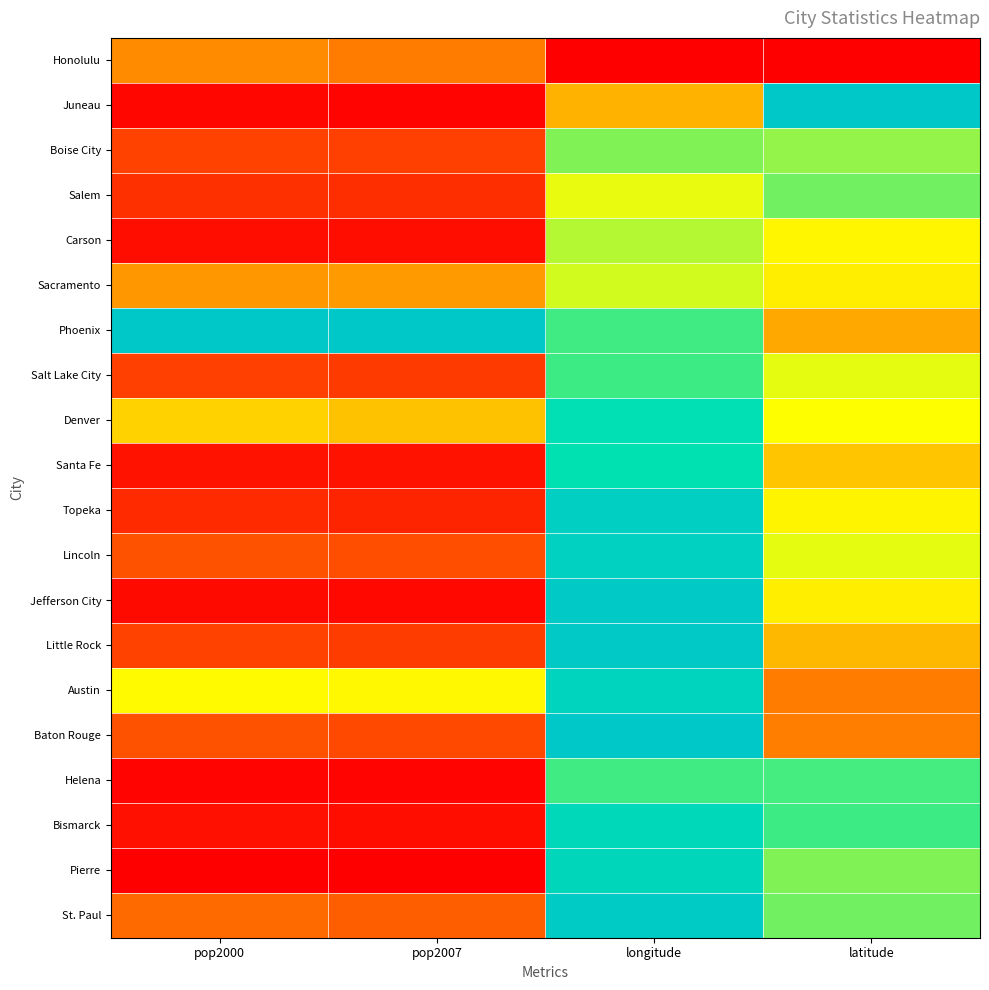

What is the total value across all series at pop2007?

3.6